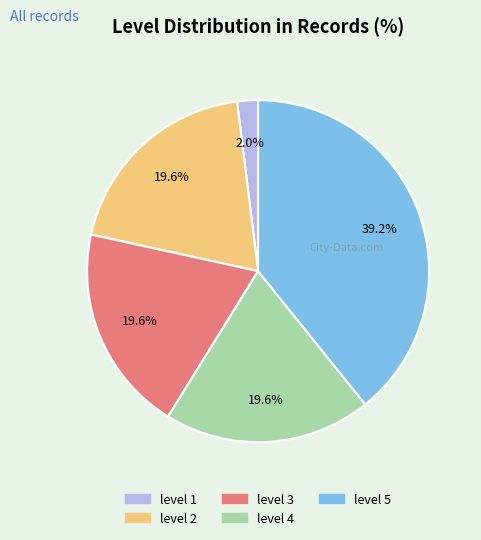

To the nearest percent, what is the average slice percentage?

20%